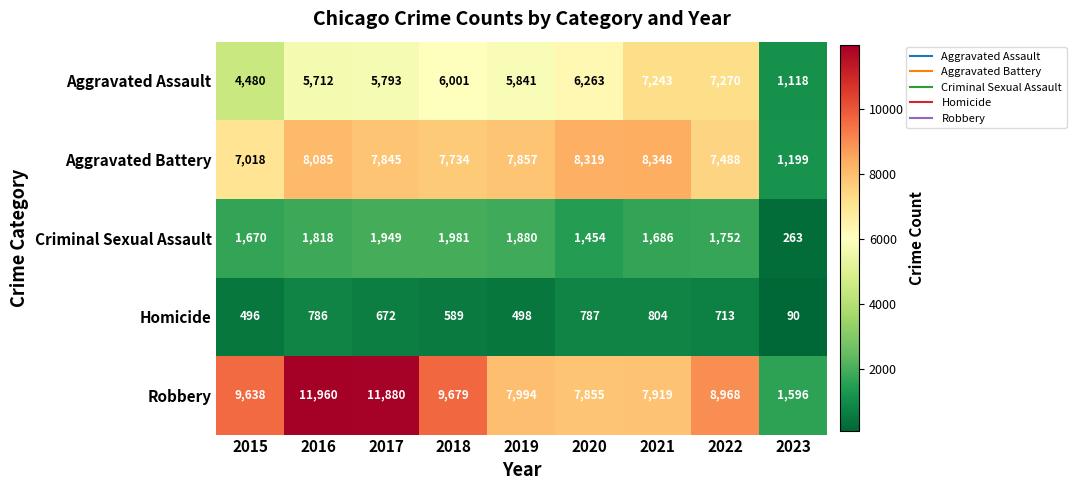

What value does the Criminal Sexual Assault series have at 2018, to the nearest 100?

2000